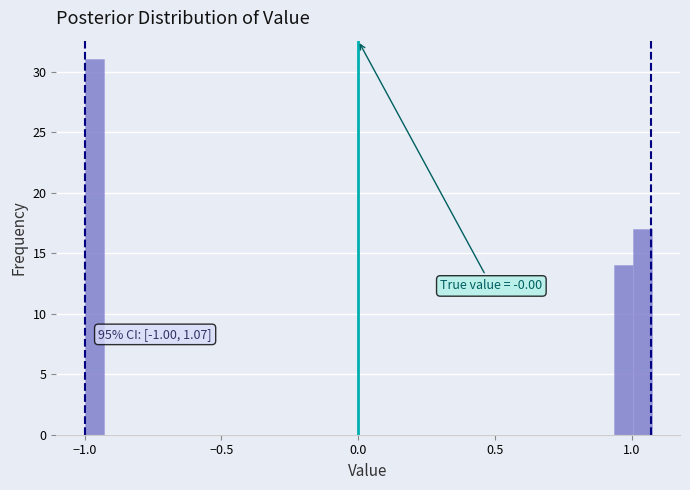

Around what value on the x-axis is the tallest bar? Give the approximate position of its centre, as read against the axis.

-0.95